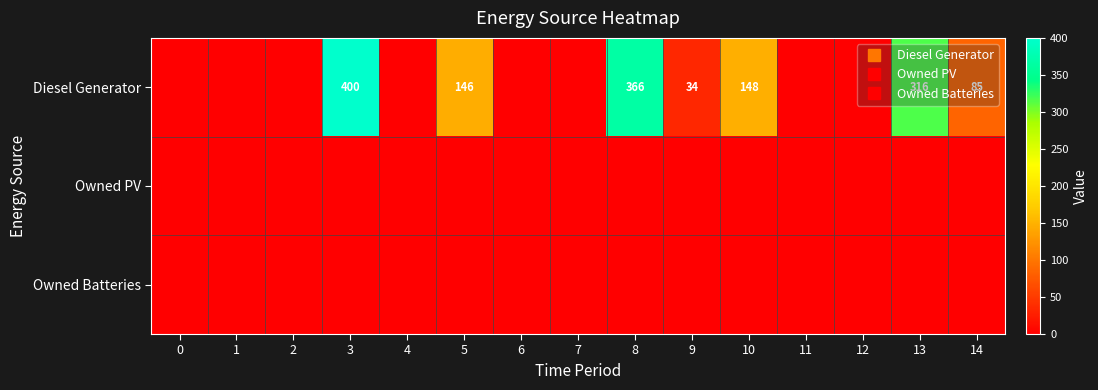

Rank the series at 4 from highest to lowest value.

Diesel Generator, Owned PV, Owned Batteries